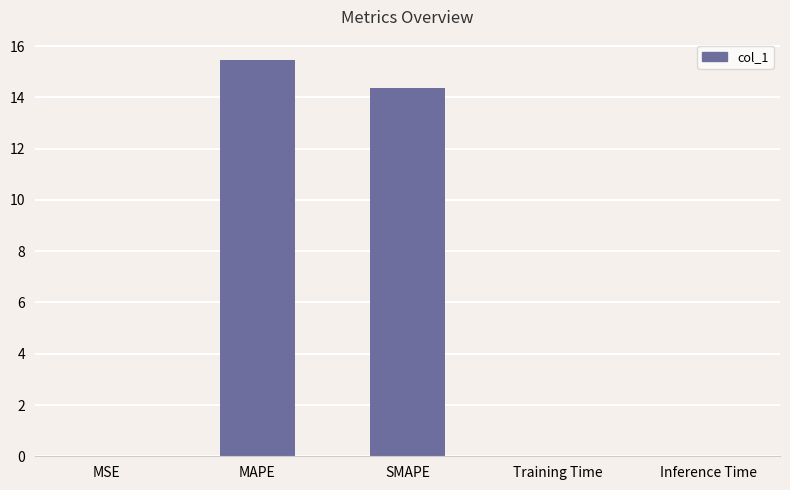

What is the greatest value displayed?

15.5